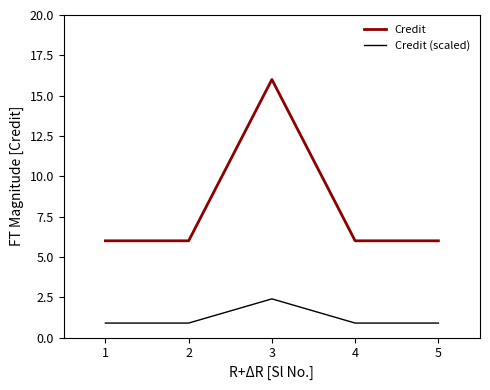

Which series has the largest total across all categories?

Credit